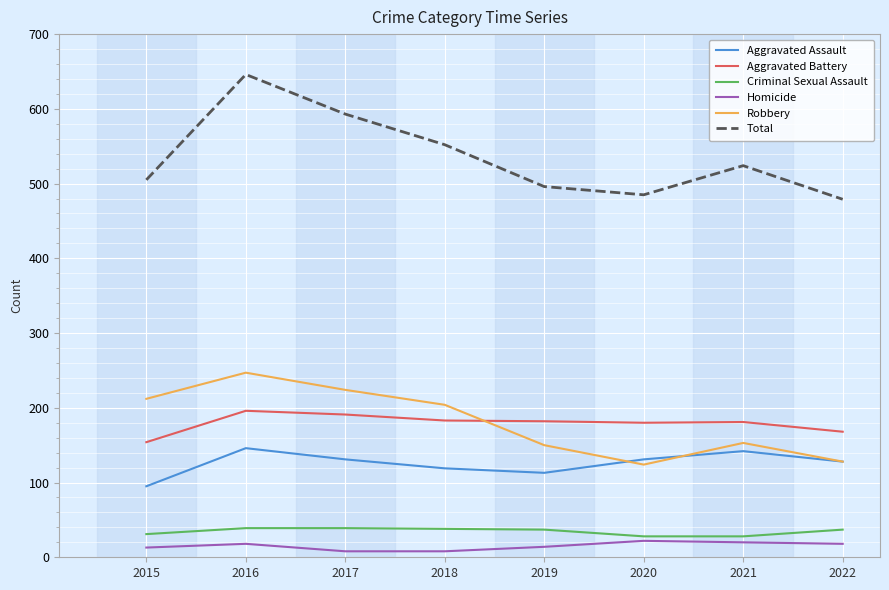

True or false: Robbery has more than 0 points higher than both neighbors.

True